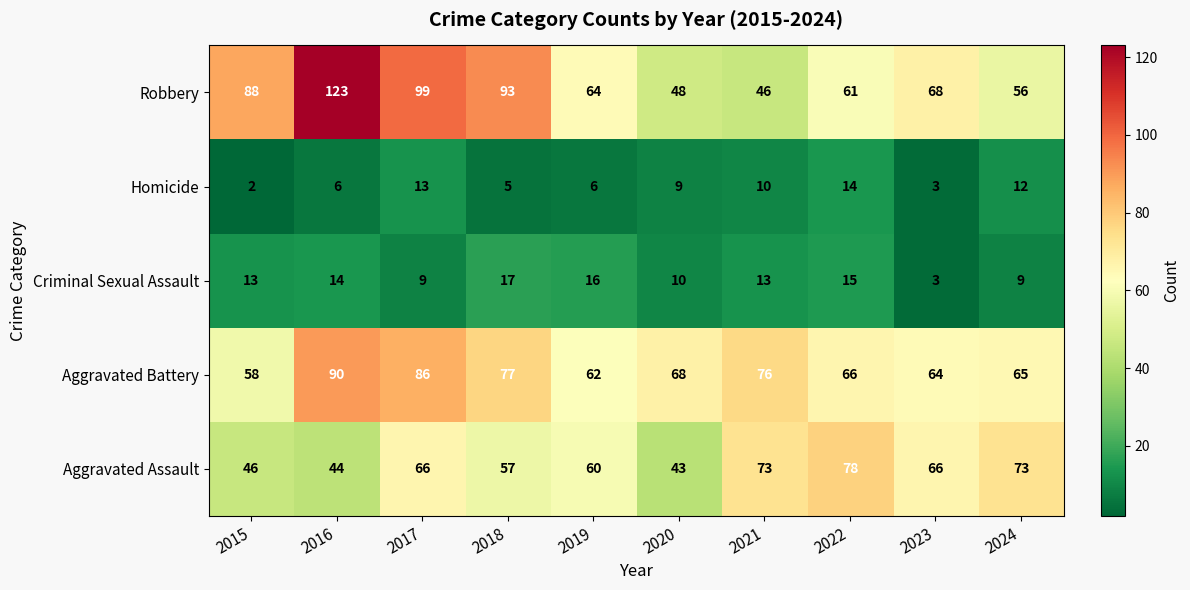

What is the sum of all Aggravated Battery values?

712